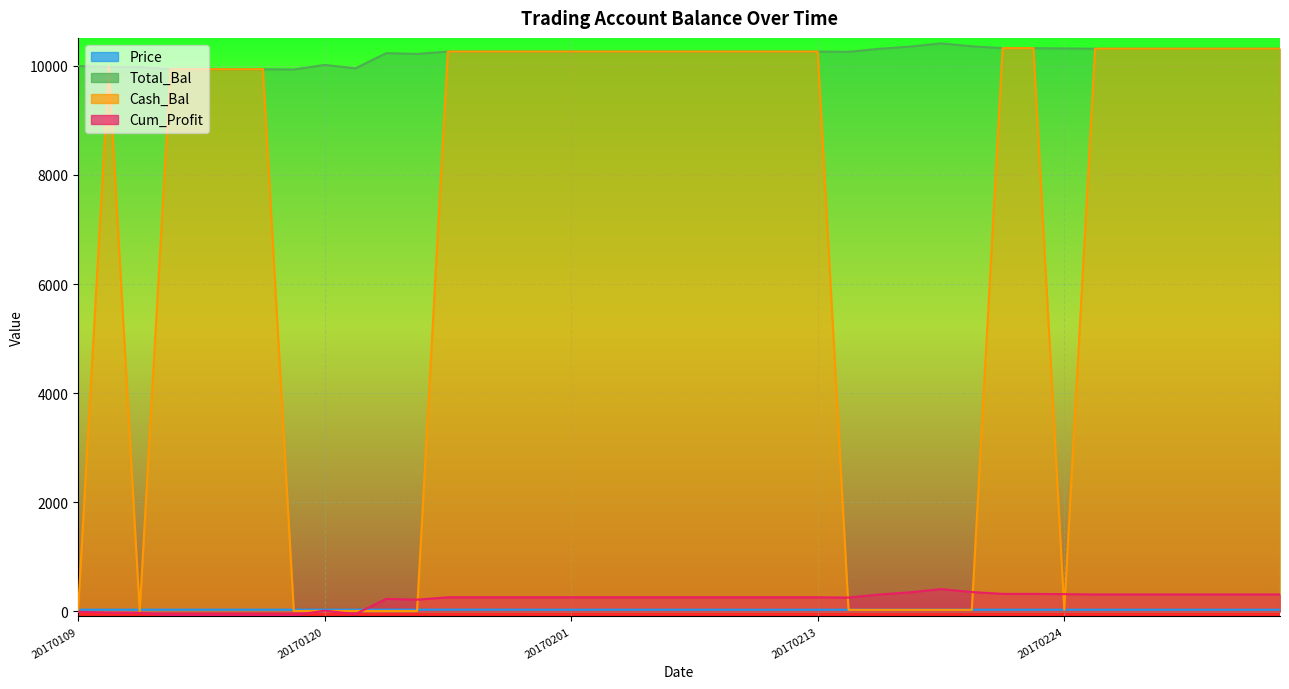

What is the difference between the Price values at 20170120 and 20170215?

0.6